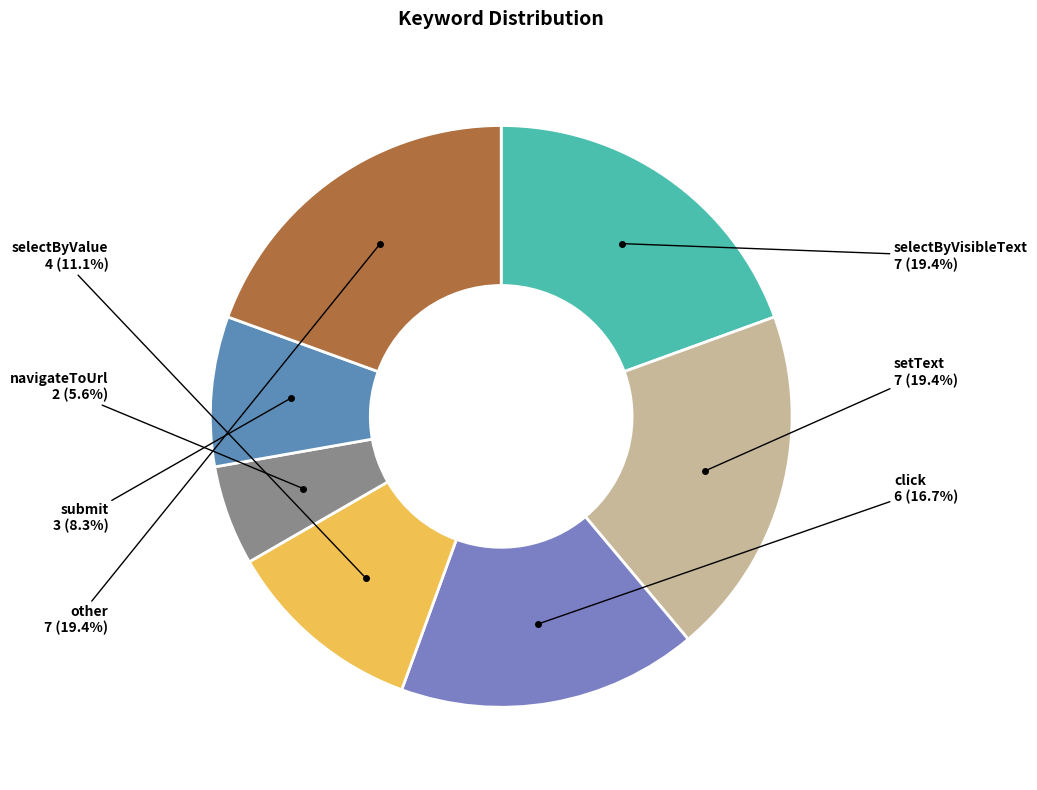

To the nearest percent, what is the average slice percentage?

14%